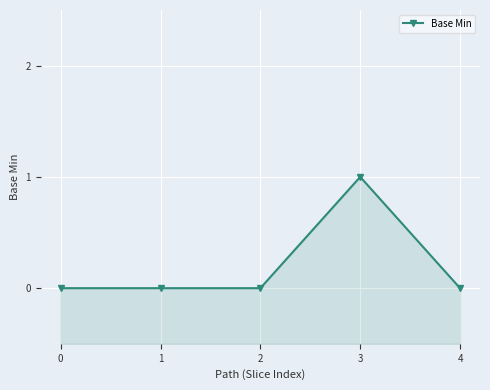

What is the greatest value displayed?

1